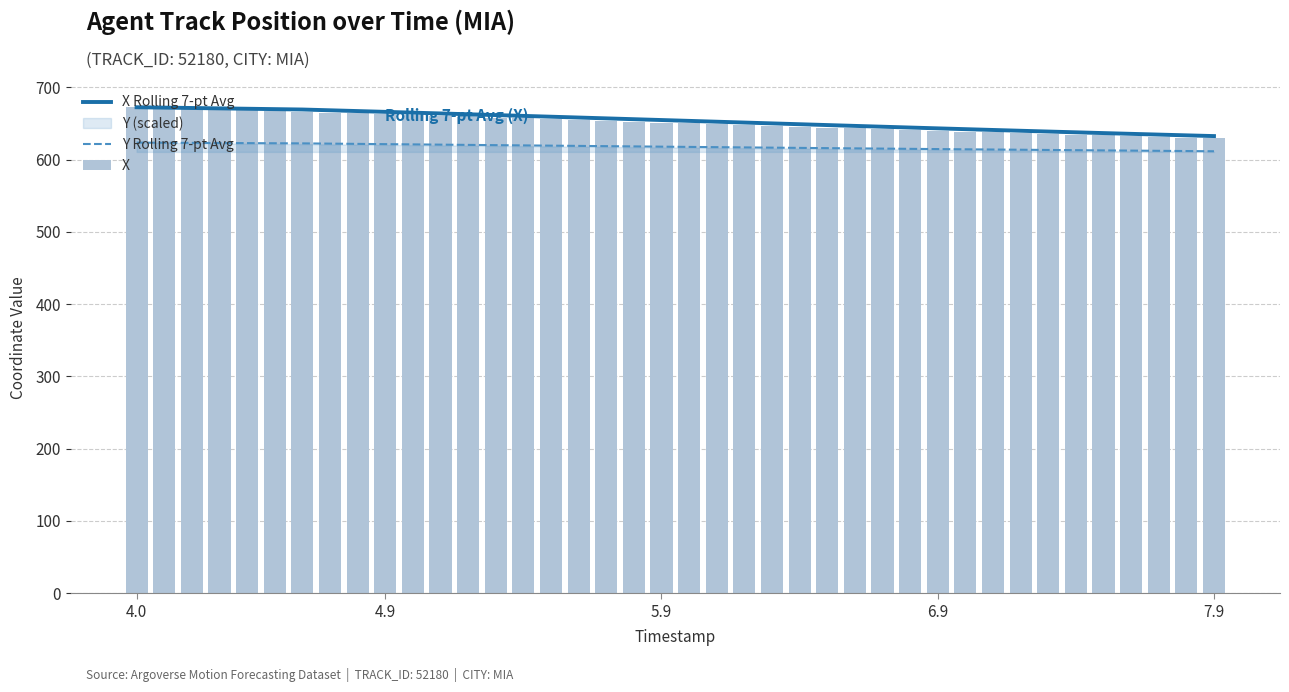

What is the minimum value for X?

629.4